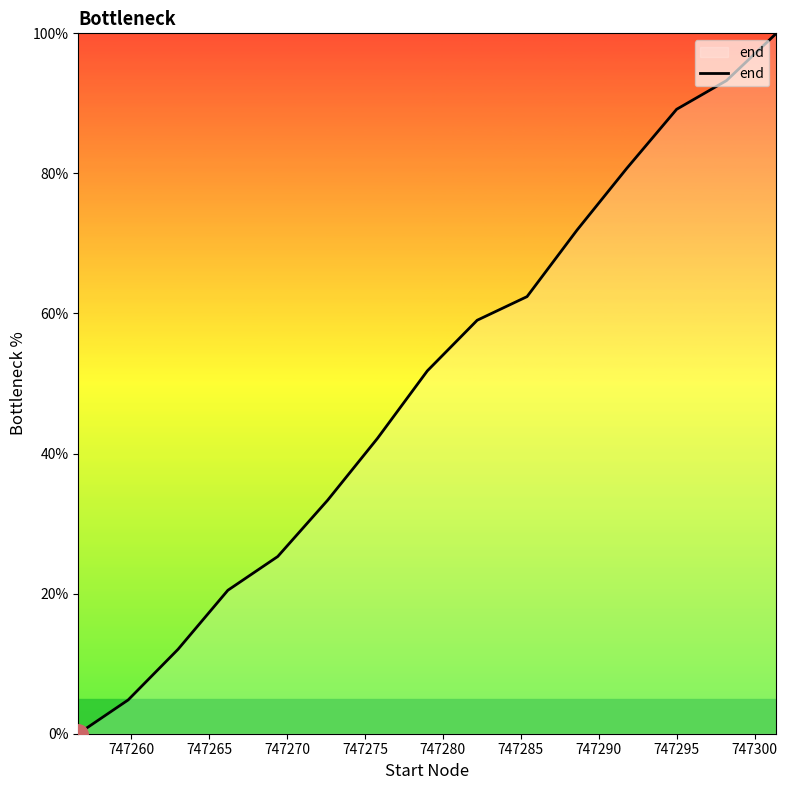

What is the difference between the maximum and minimum values?

100.0